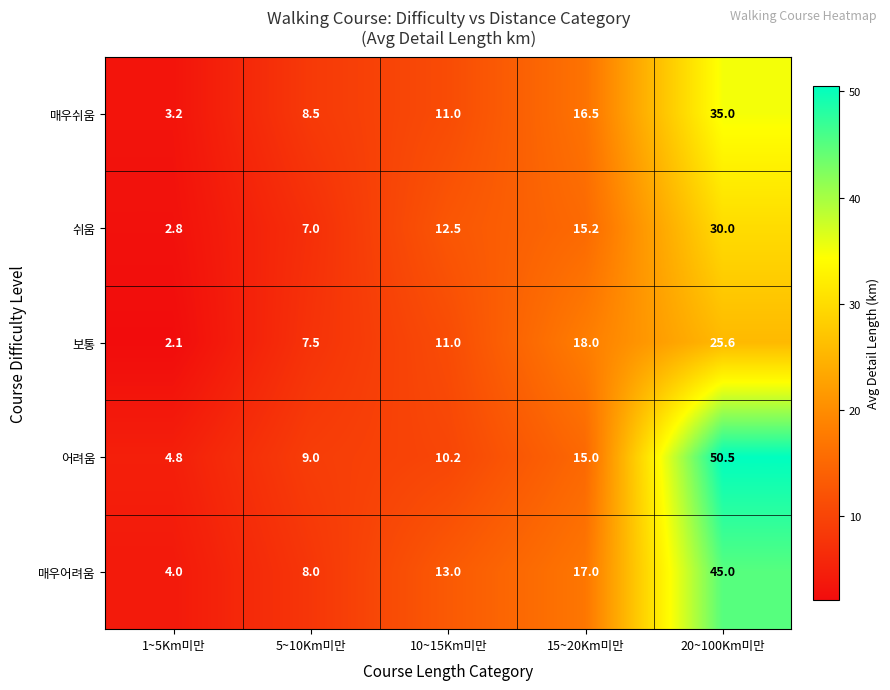

What is the sum of the 어려움 values at 20~100Km미만 and 1~5Km미만?

55.3